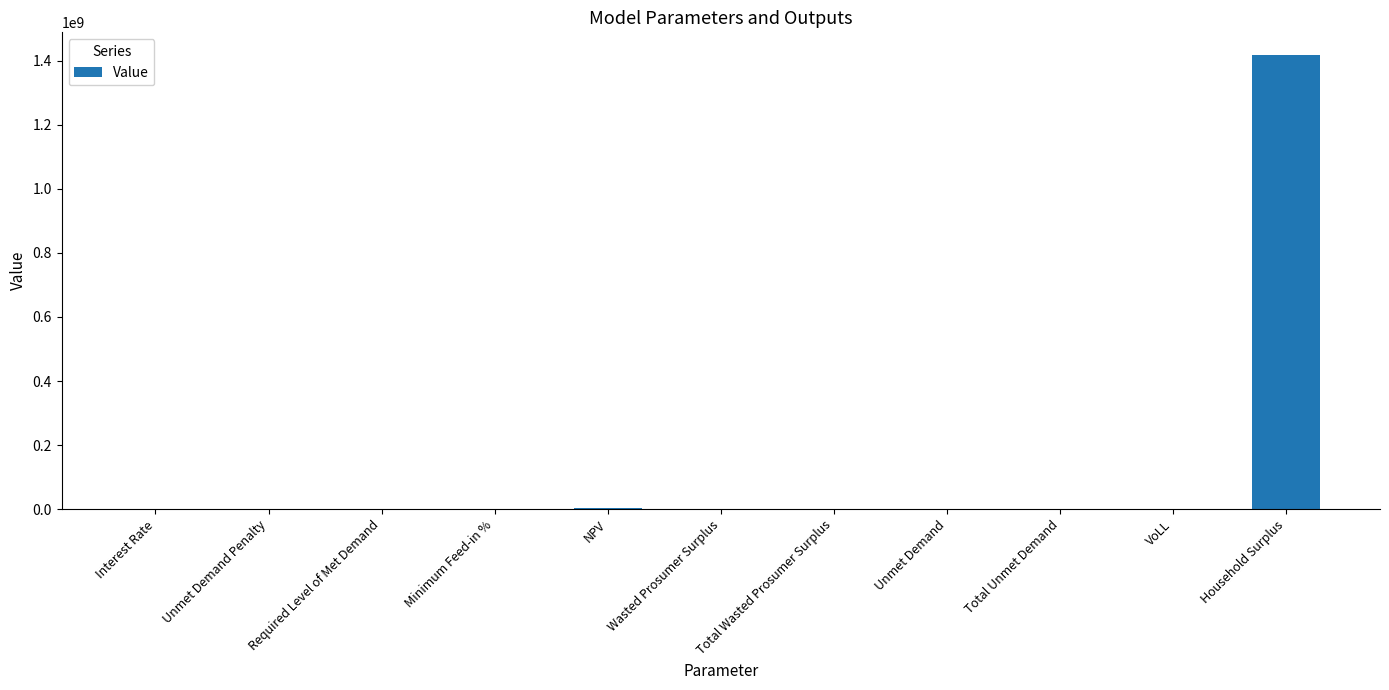

Are the bars horizontal?

No